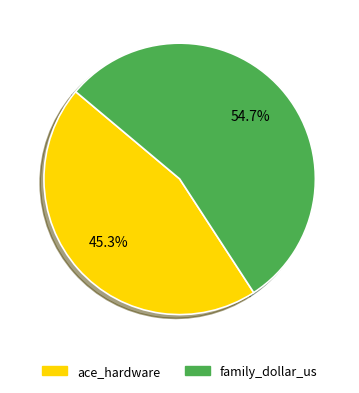

To the nearest percent, what is the difference between the family_dollar_us and ace_hardware slice percentages?

9%